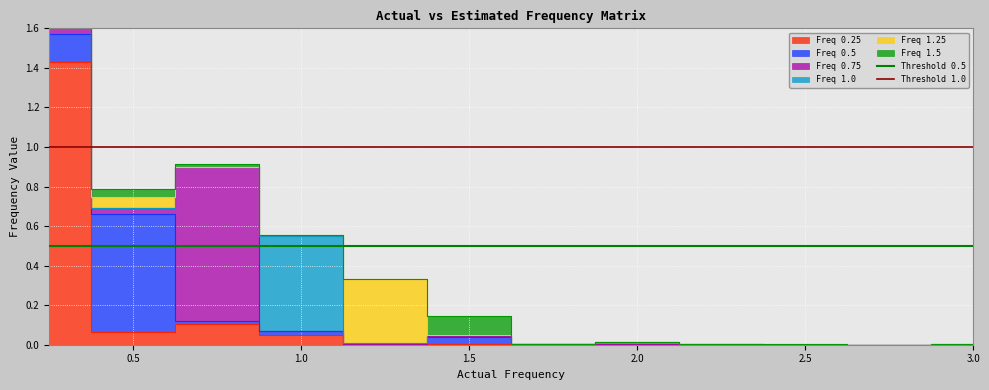

Is this an area chart (filled region under the line)?

No